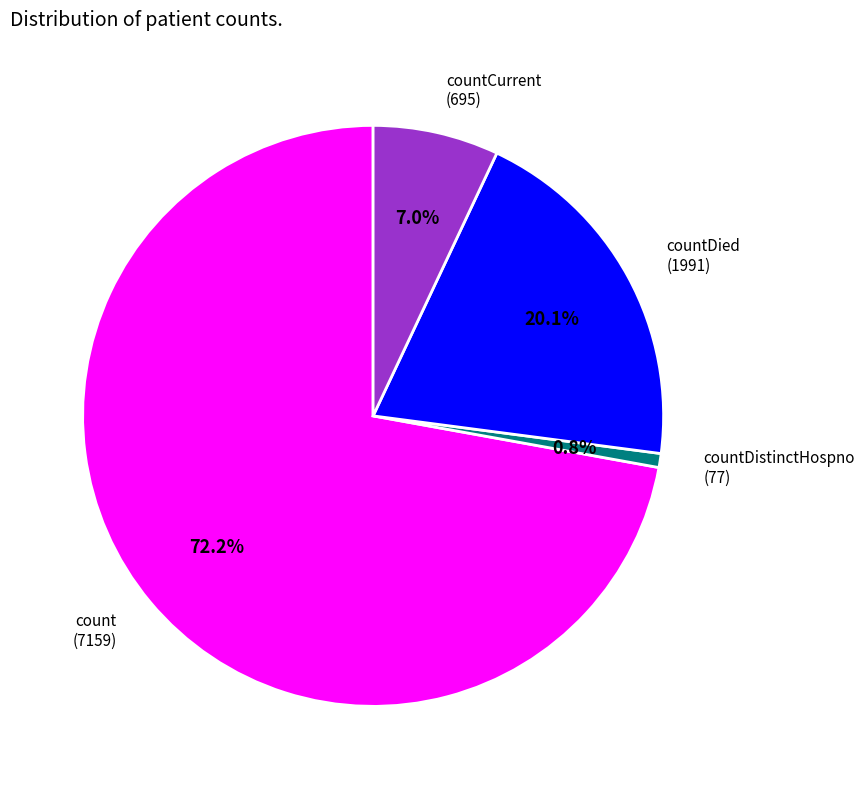

Do countCurrent and count together represent more than half of the pie?

Yes